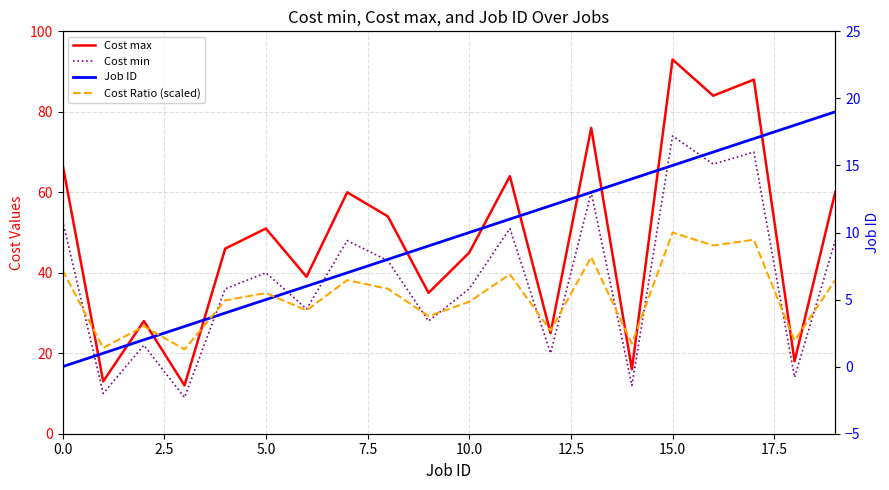

Where is Job ID nearest to the value 9?

9